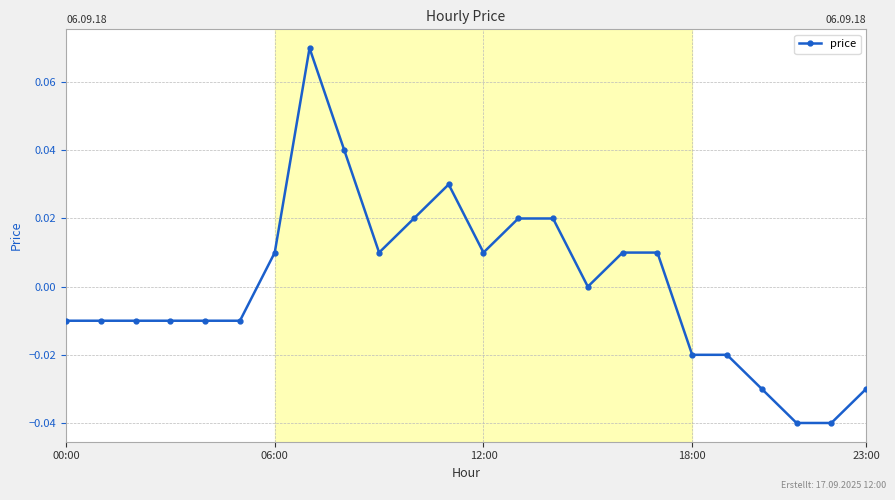

True or false: there are more than 0 points higher than both neighbors.

True